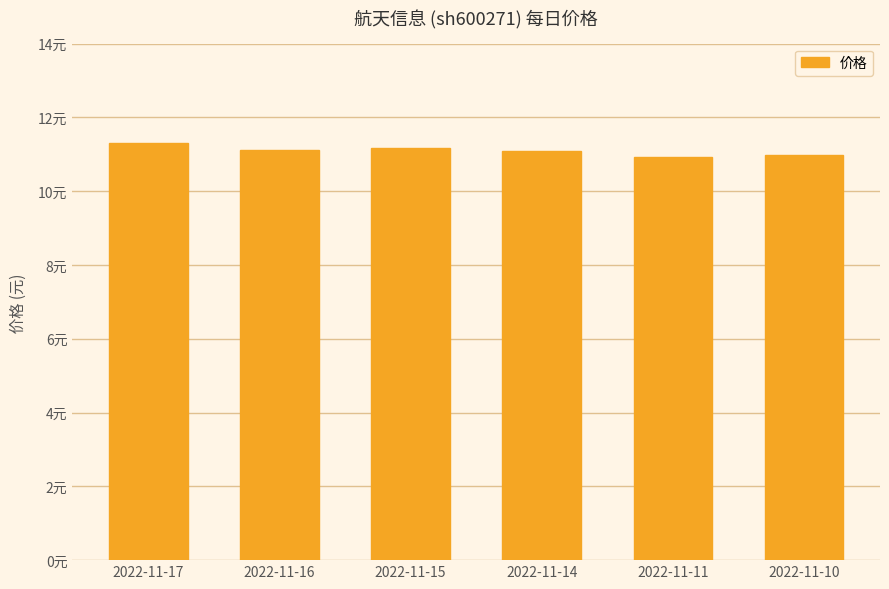

Are the bars horizontal?

No